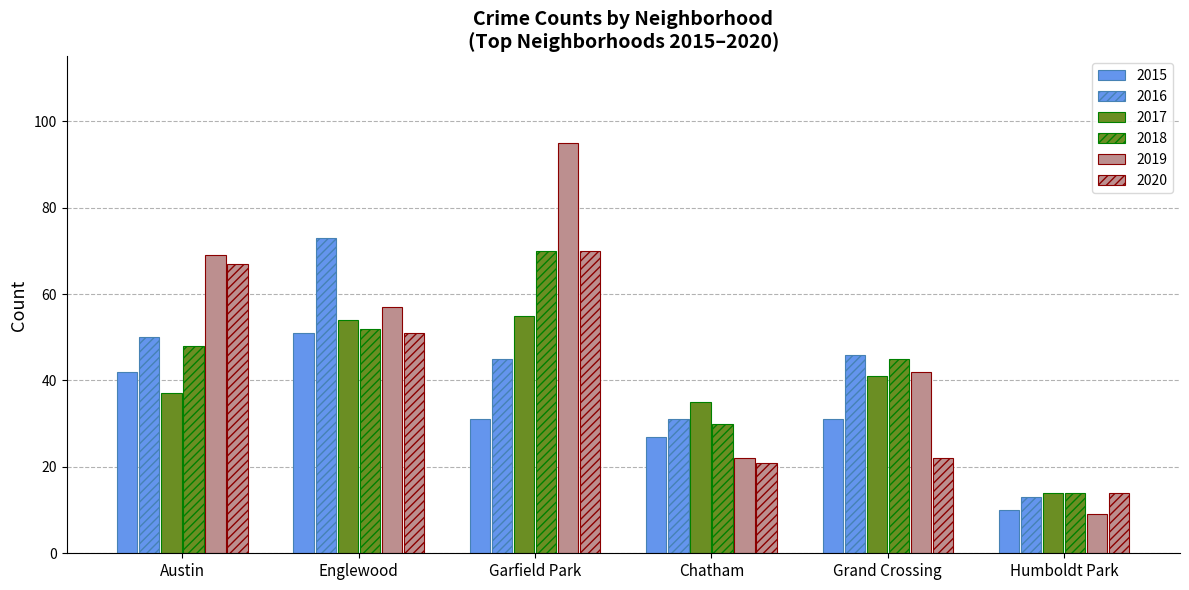

Reading right to left, list all the values displayed in this chart.

2015: Humboldt Park=10	Grand Crossing=31	Chatham=27	Garfield Park=31	Englewood=51	Austin=42
2016: Humboldt Park=13	Grand Crossing=46	Chatham=31	Garfield Park=45	Englewood=73	Austin=50
2017: Humboldt Park=14	Grand Crossing=41	Chatham=35	Garfield Park=55	Englewood=54	Austin=37
2018: Humboldt Park=14	Grand Crossing=45	Chatham=30	Garfield Park=70	Englewood=52	Austin=48
2019: Humboldt Park=9	Grand Crossing=42	Chatham=22	Garfield Park=95	Englewood=57	Austin=69
2020: Humboldt Park=14	Grand Crossing=22	Chatham=21	Garfield Park=70	Englewood=51	Austin=67